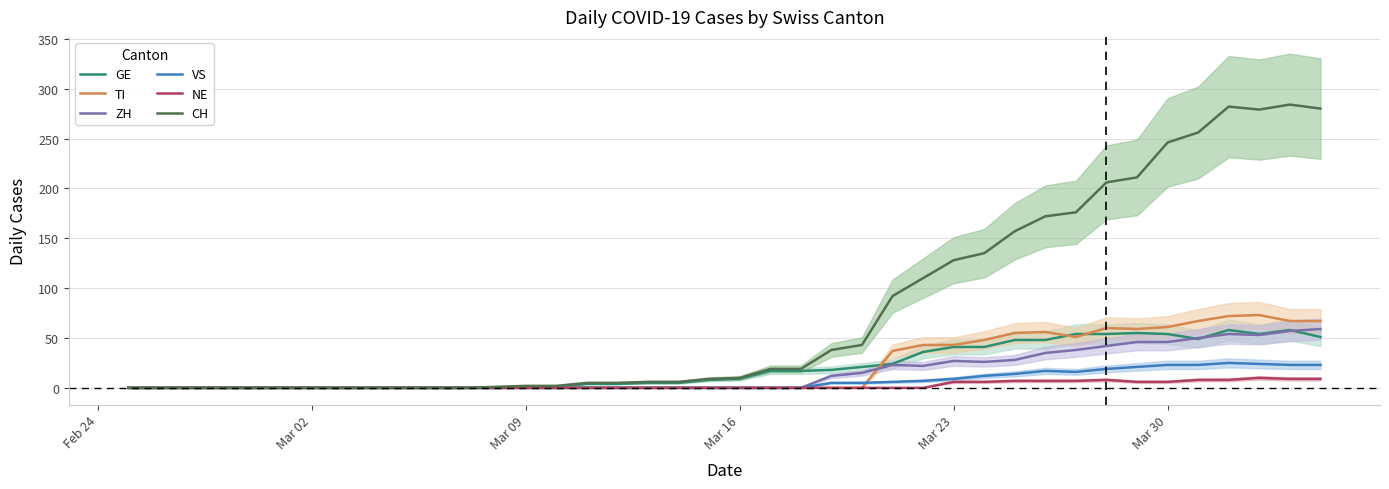

Which category has the lowest value in the NE series?

Feb 24